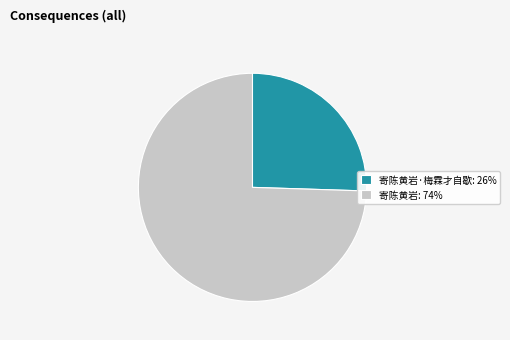

Is it true that 寄陈黄岩·梅霖才自歇: 26% is 36% of the pie?

False